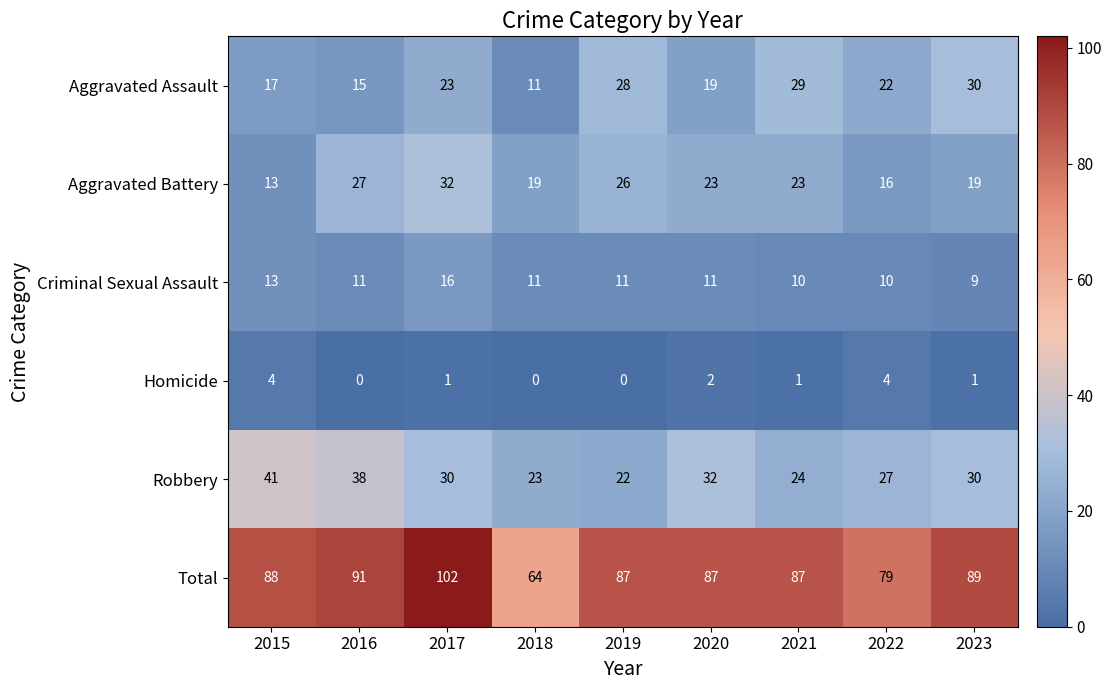

Which category has the highest value in the Robbery series?

2015